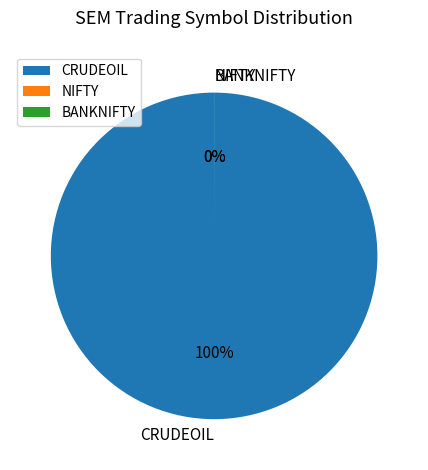

Approximately how many times larger is the value at BANKNIFTY compared to NIFTY?

1.9